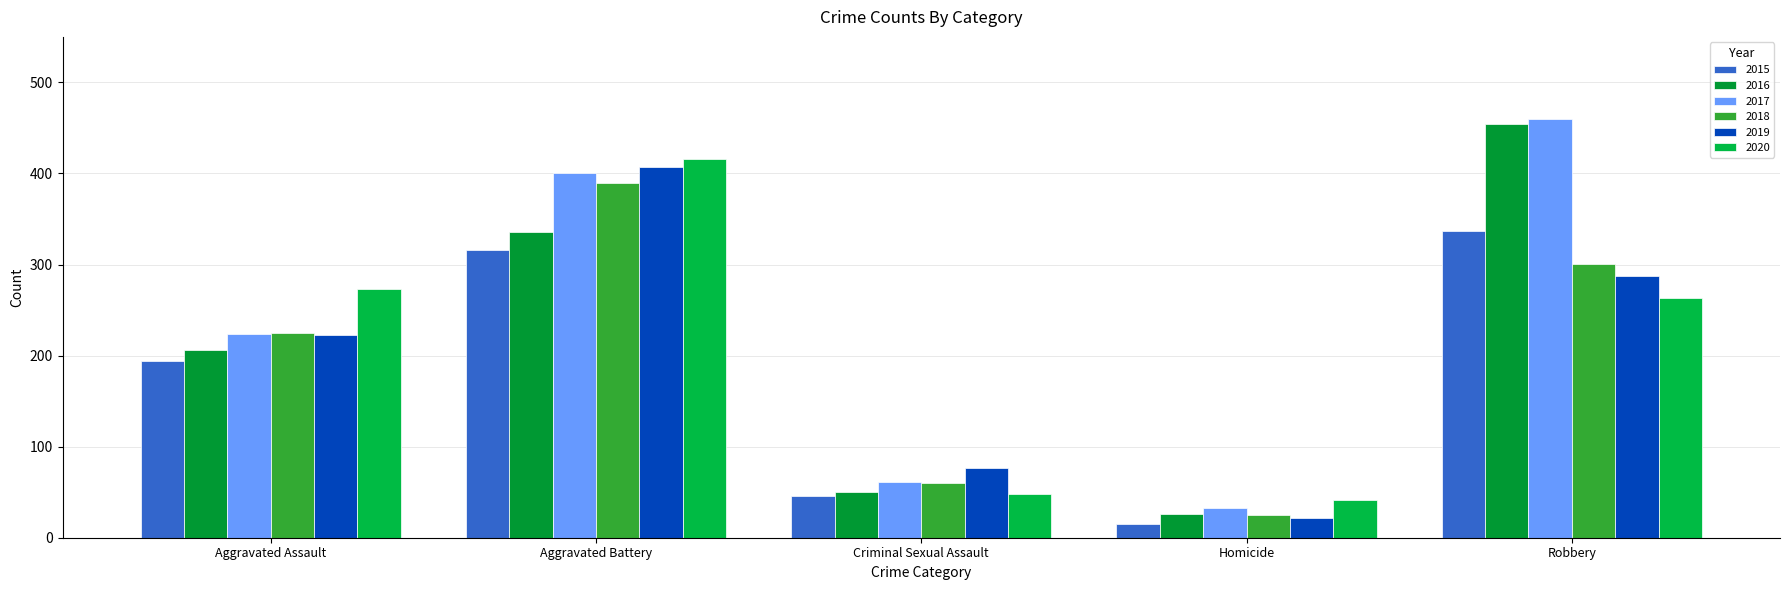

Does the chart contain stacked bars?

No